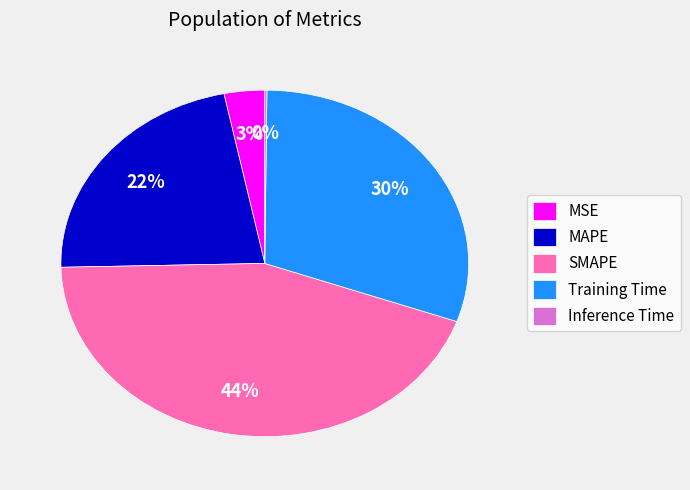

Combined, do MAPE and SMAPE account for over 50%?

Yes